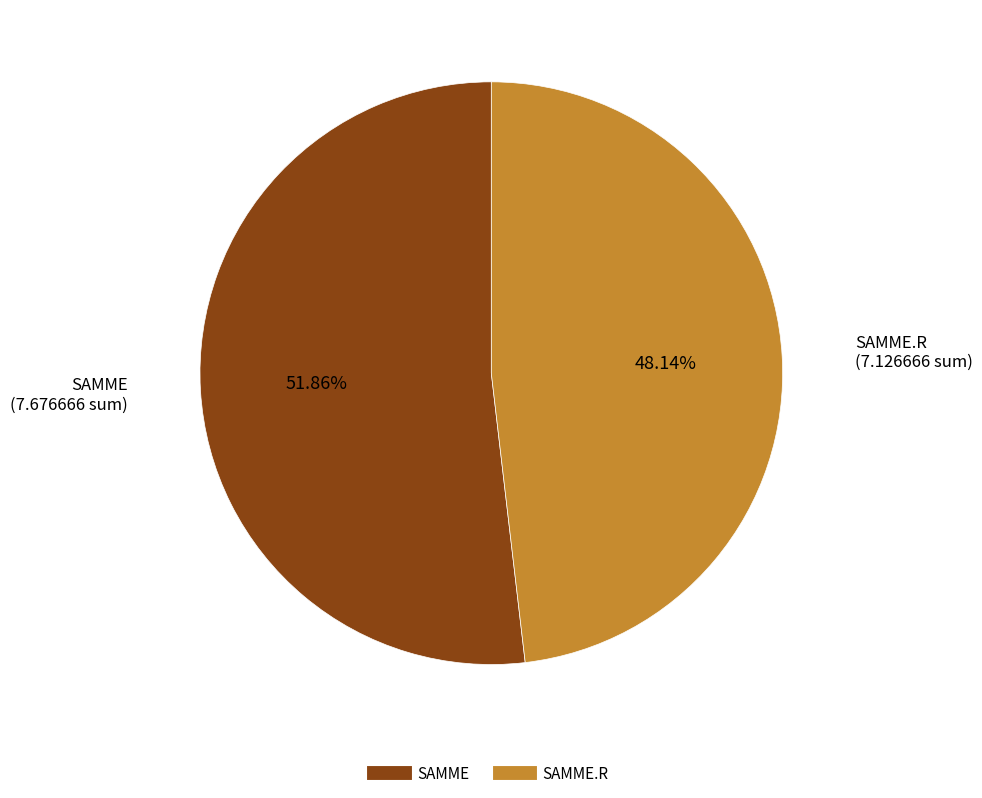

Is there a majority slice in this chart?

Yes